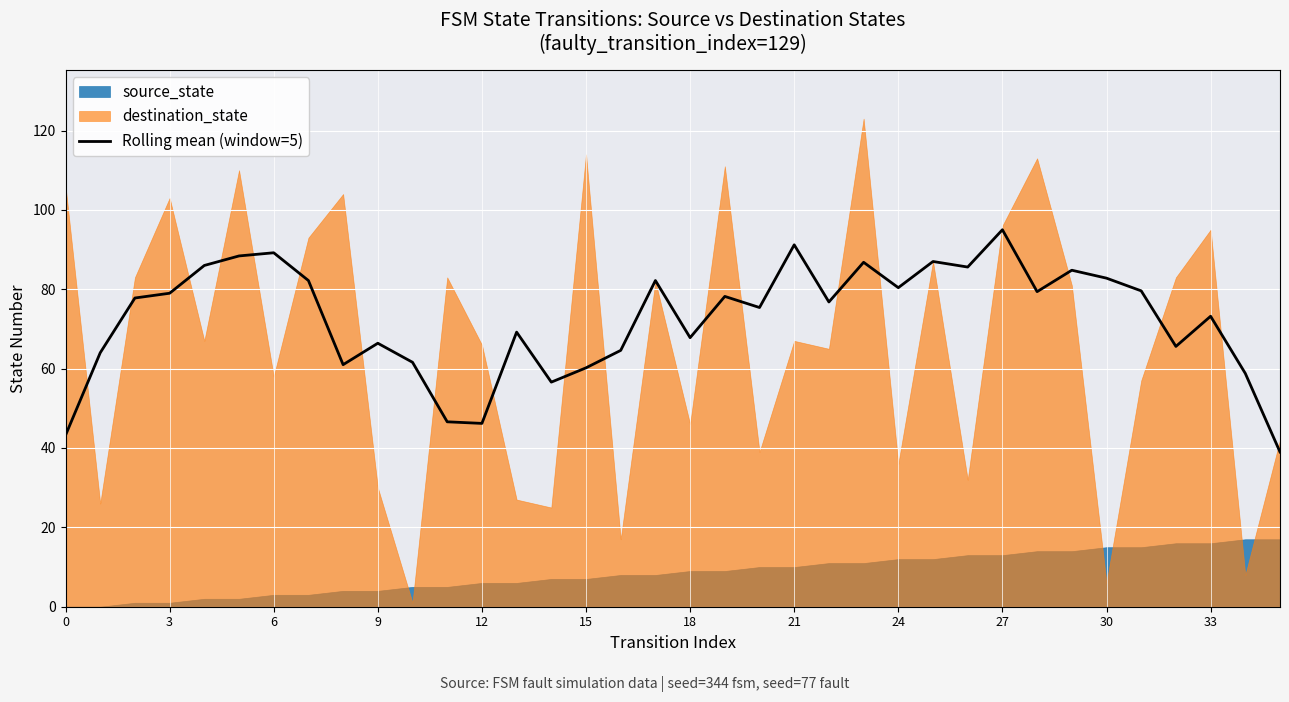

What is the difference between the maximum and second lowest values?

51.8